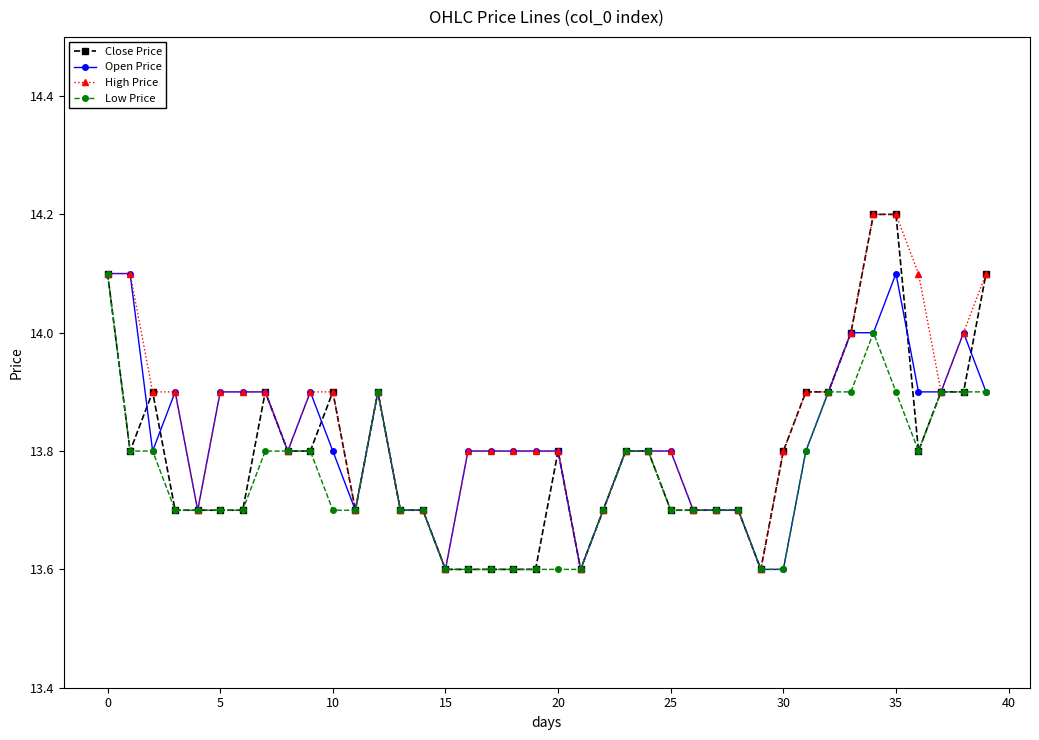

Count the number of categories in the chart.

40